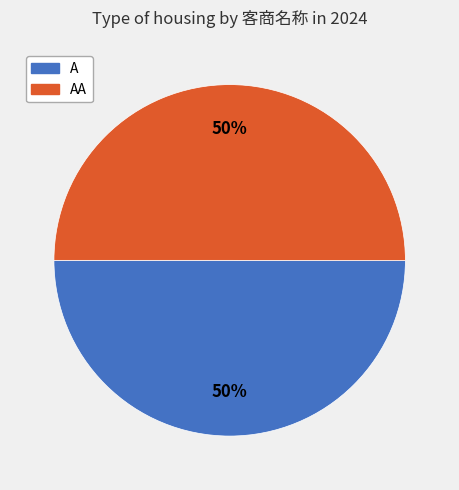

To the nearest percent, what is the average slice percentage?

50%